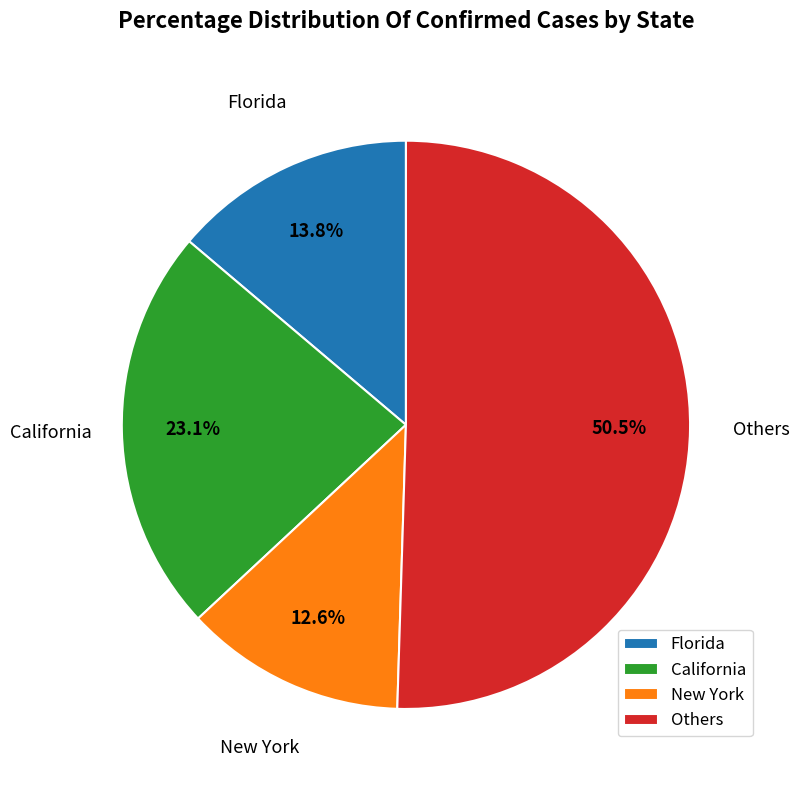

Is Others the majority of the pie?

Yes